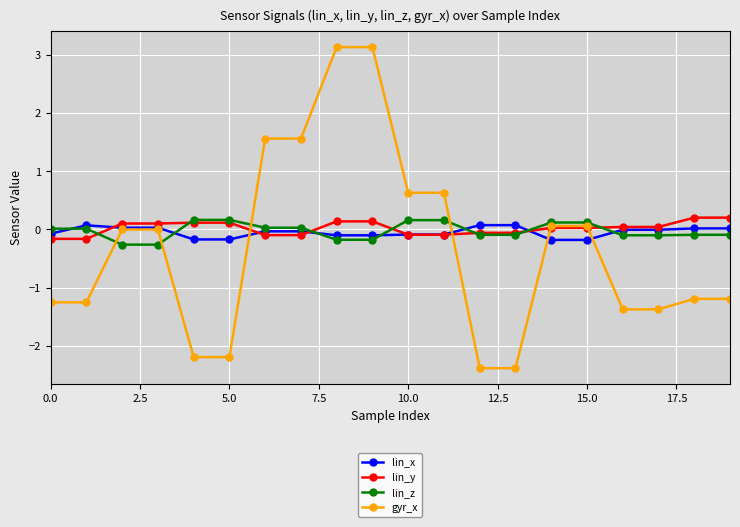

What is the maximum value for gyr_x?

3.1